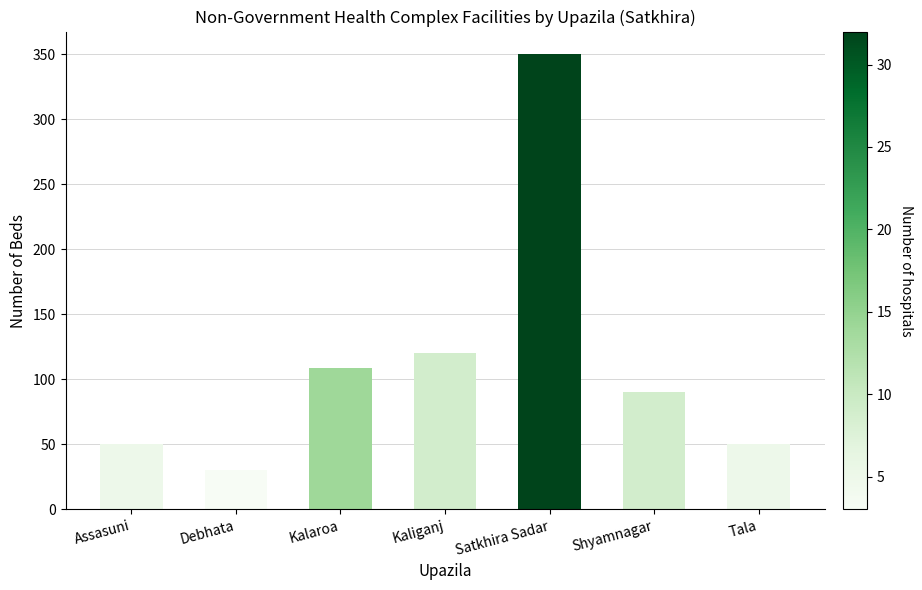

Approximately how many times larger is the value at Kaliganj compared to Kalaroa?

1.1